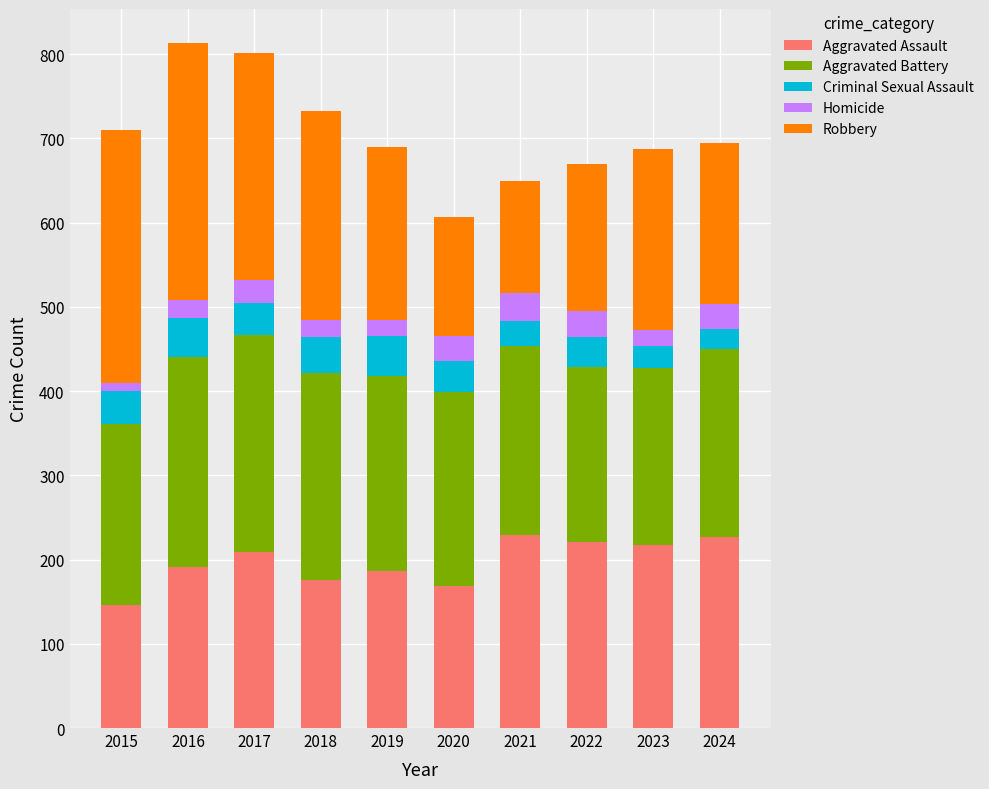

What is the total value across all series at 2021?

650